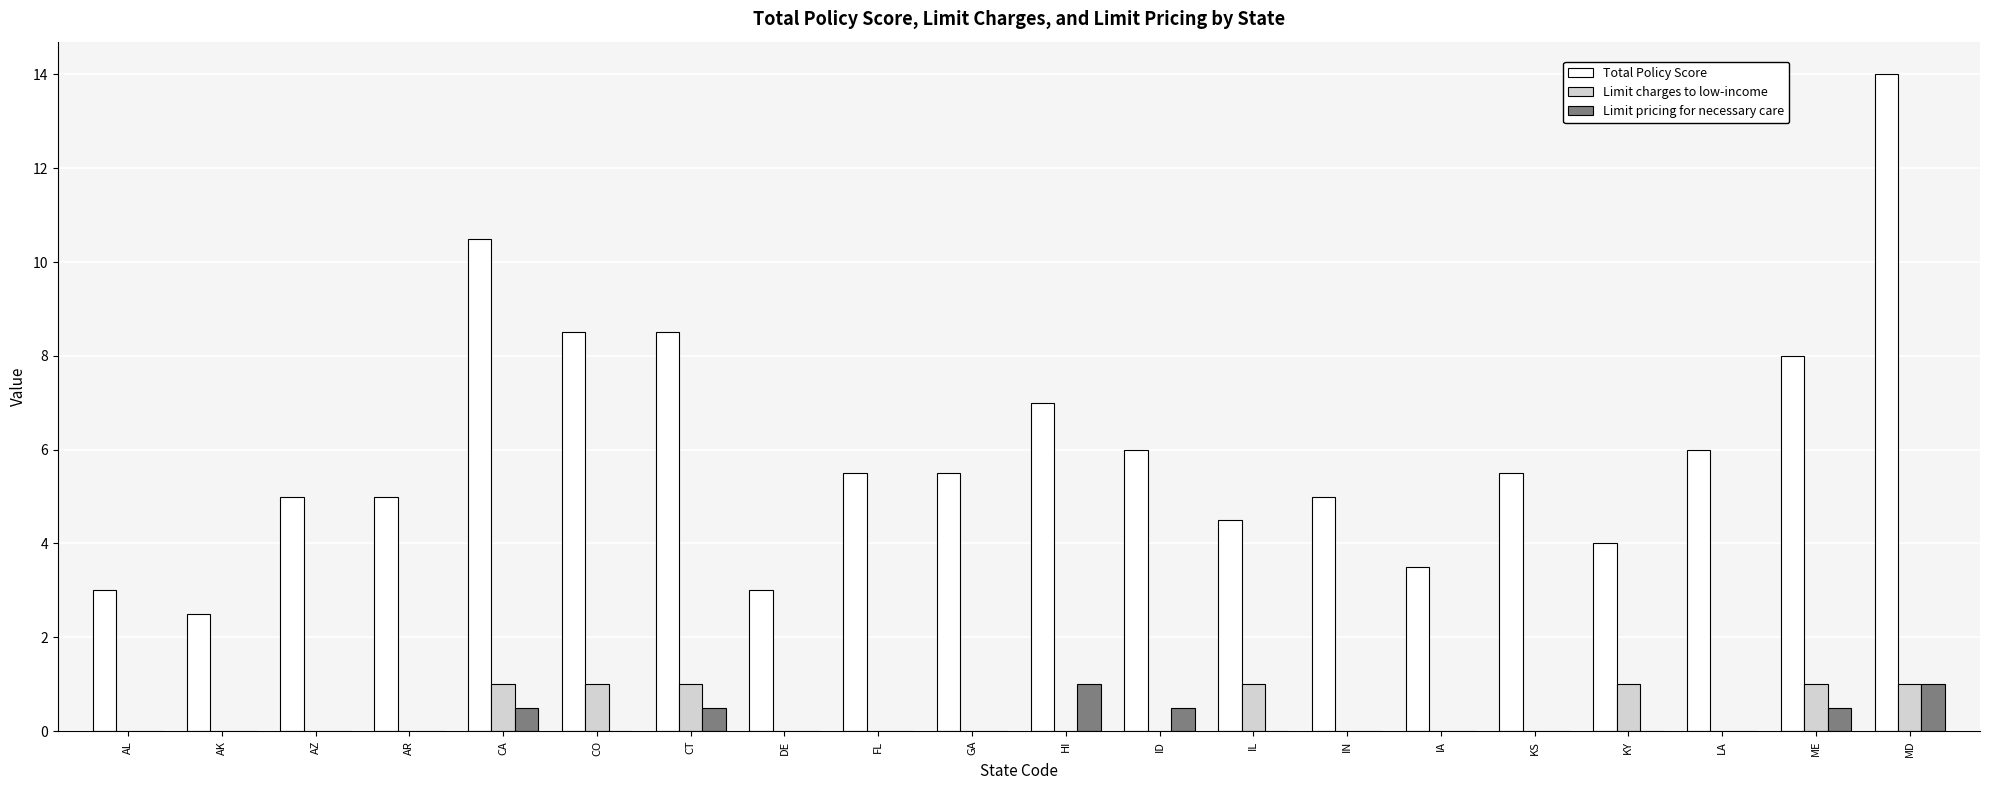

The Total Policy Score series shows 5.0 at AR. True or false?

True